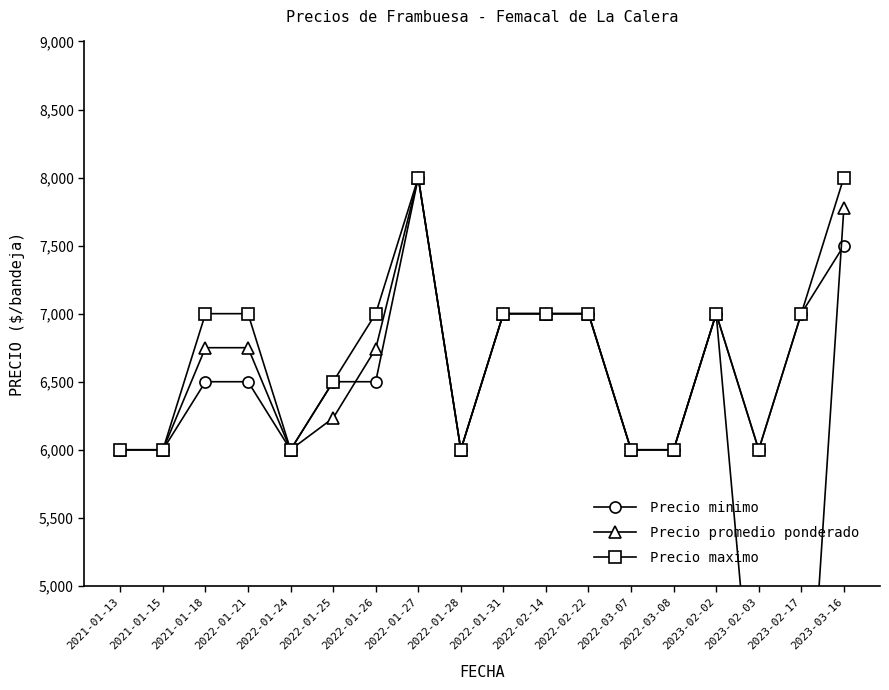

At which category is the sum across all series the highest?

2022-01-27